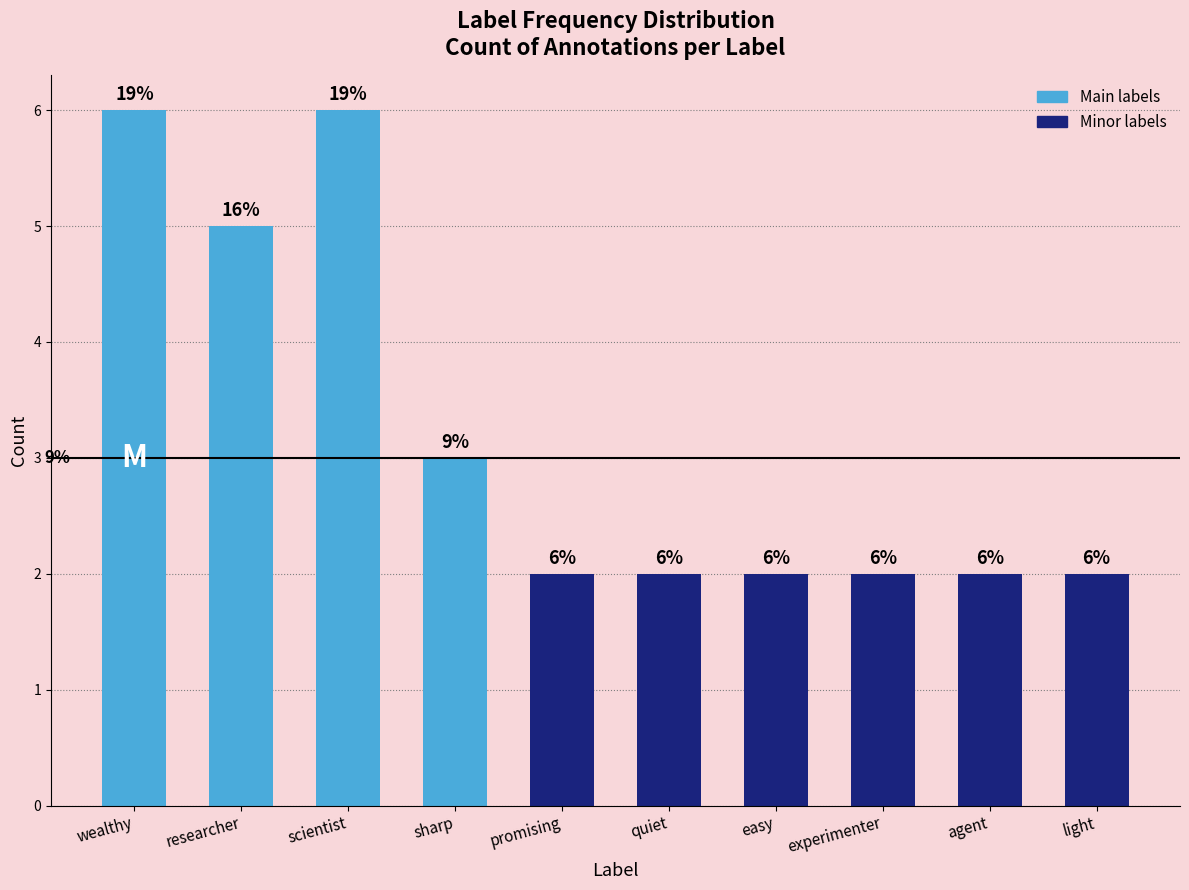

True or false: the data shows 2 at light.

True